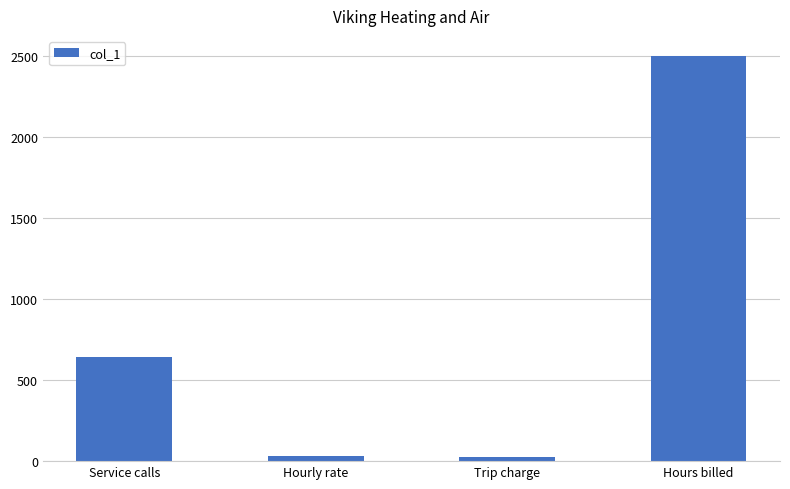

What is the value of the 2nd bar from the left?

30